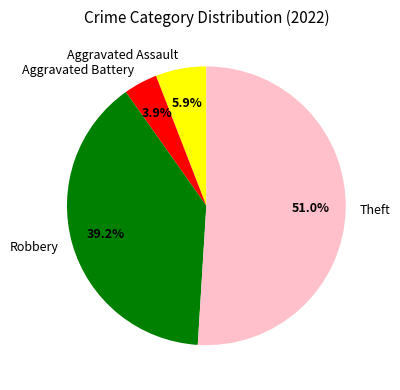

Combined, do Aggravated Assault and Robbery account for over 50%?

No